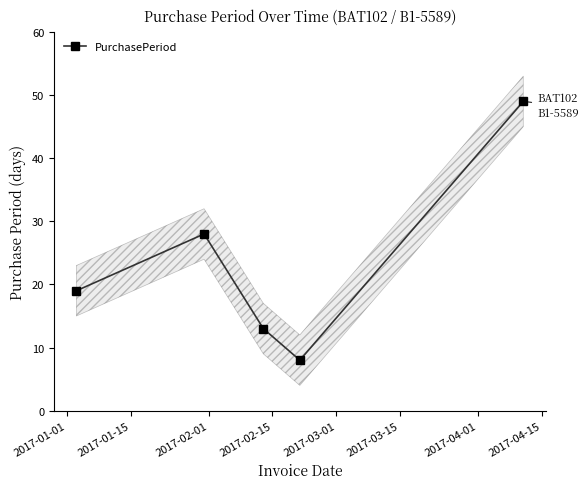

What is the value of the PurchasePeriod point at the 5th from the left?

49